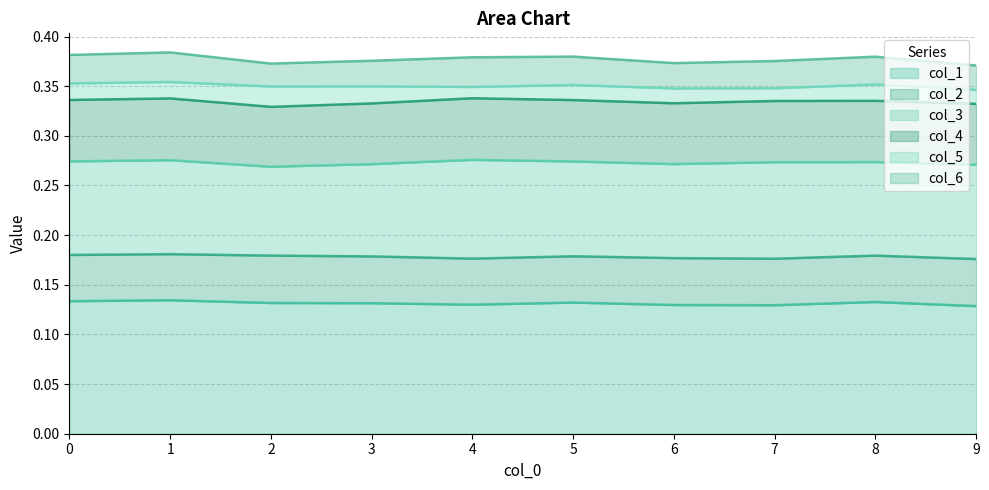

What are all the series names shown in the legend?

col_1, col_2, col_3, col_4, col_5, col_6